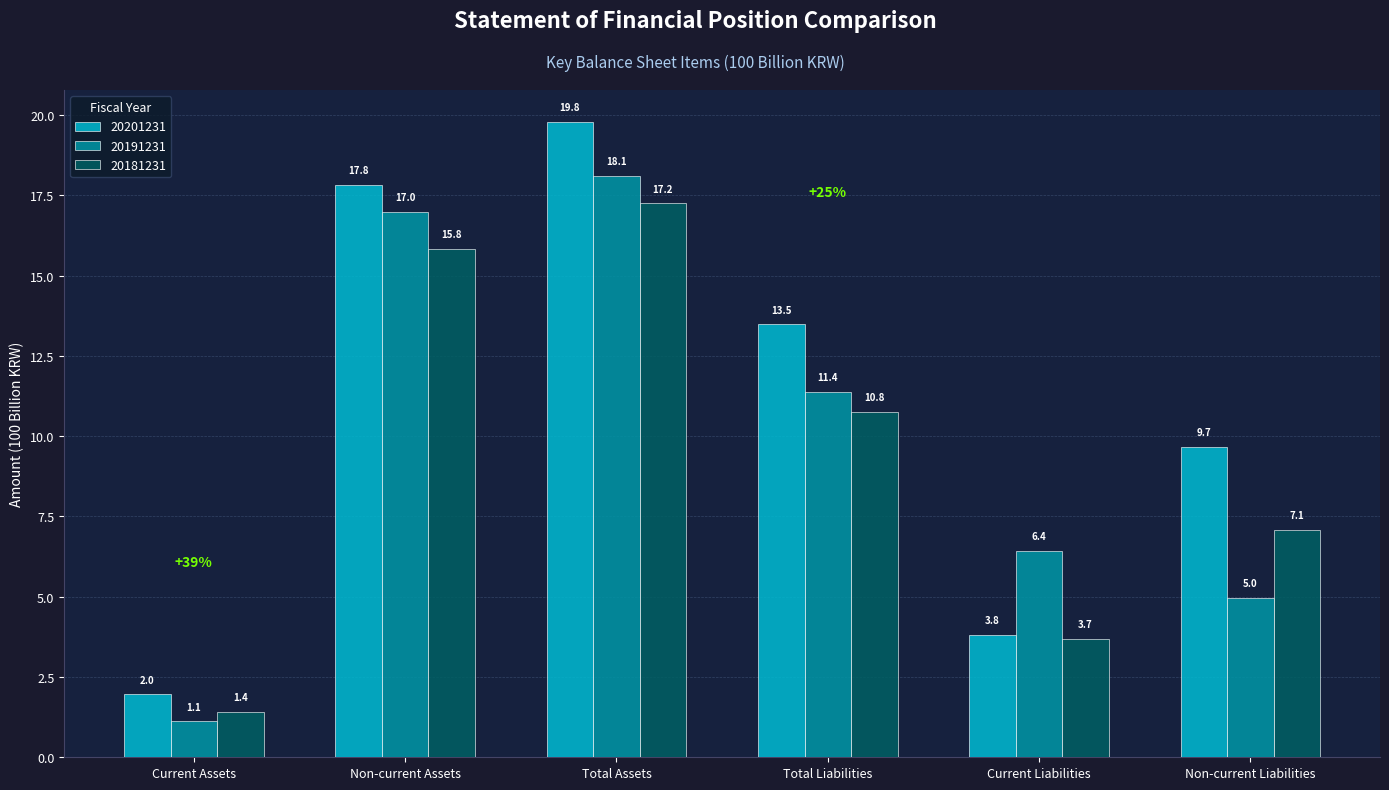

What is the sum of the 20191231 values at Non-current Liabilities and Current Assets?

6.1